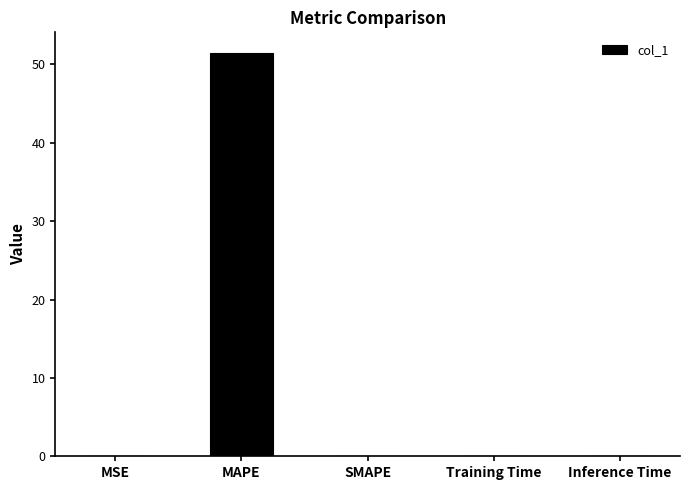

What is the approximate value at MAPE?

51.5